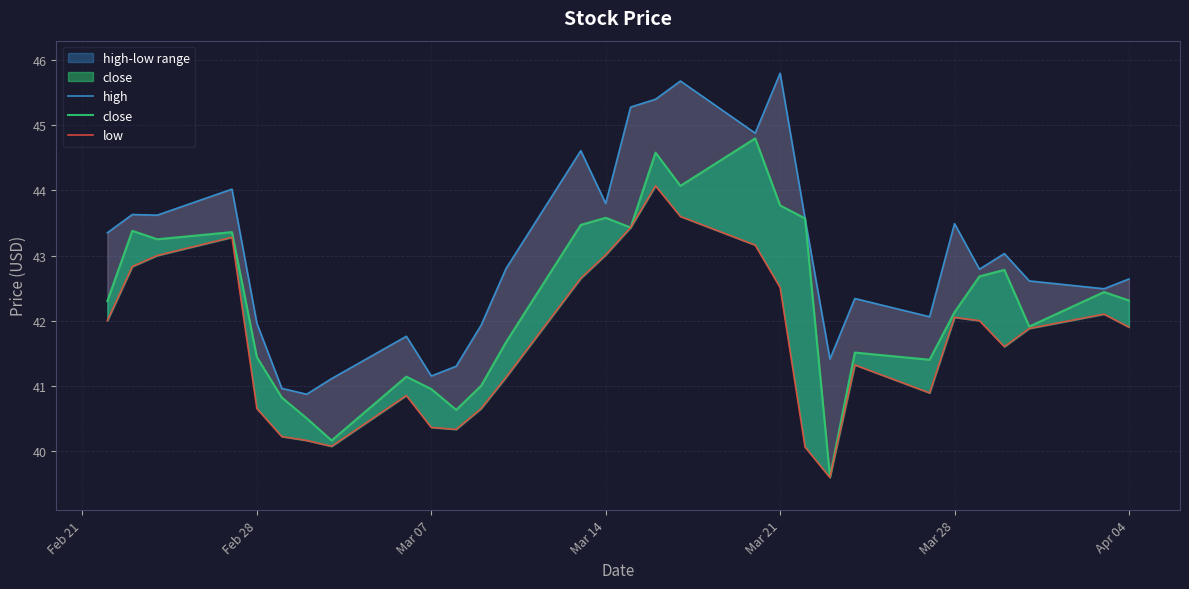

What is the average value of the close series?

42.3